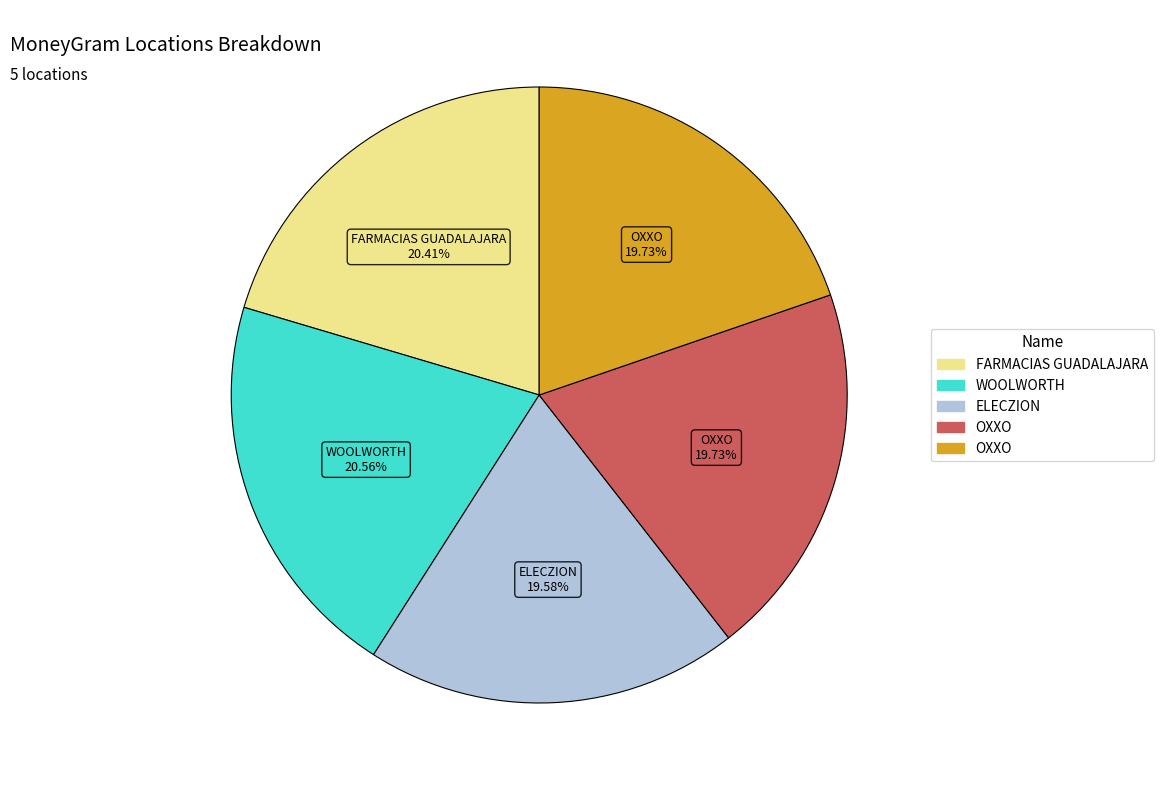

Is there any slice that represents more than half of the pie?

No